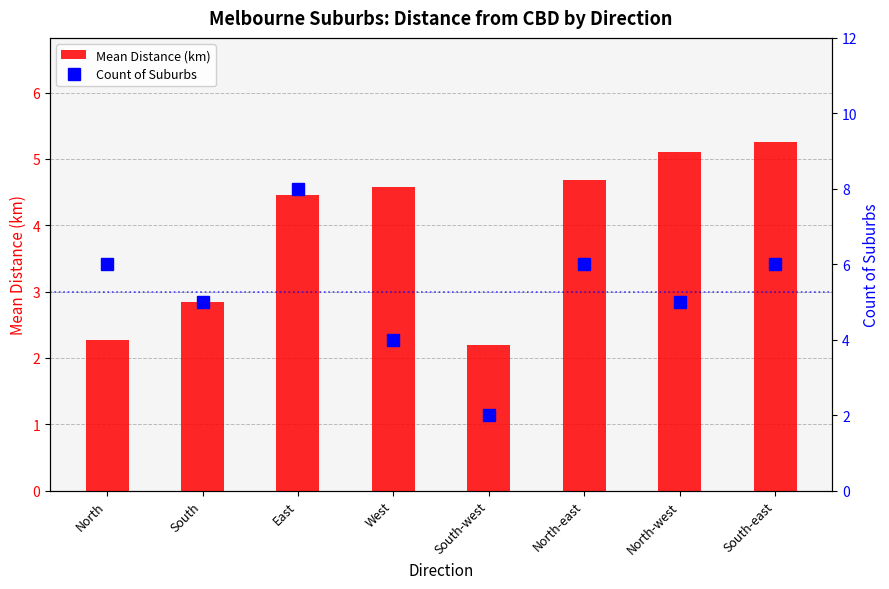

Where does the Count of Suburbs series first go above 6?

East